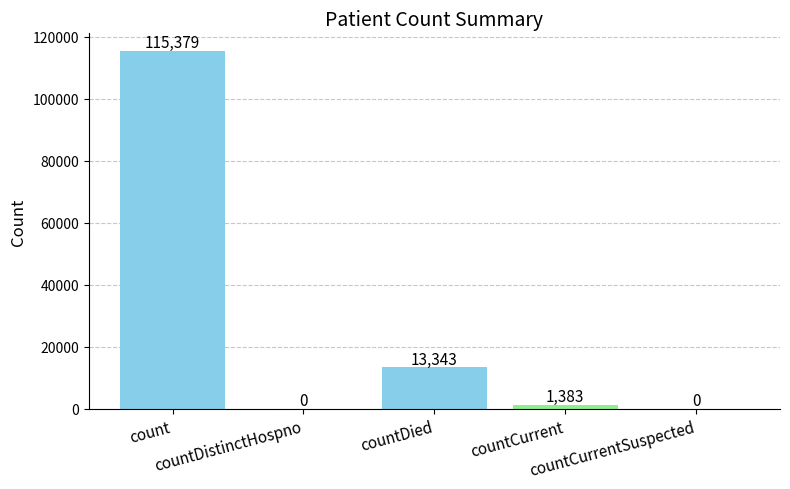

How many series are shown in this chart?

1